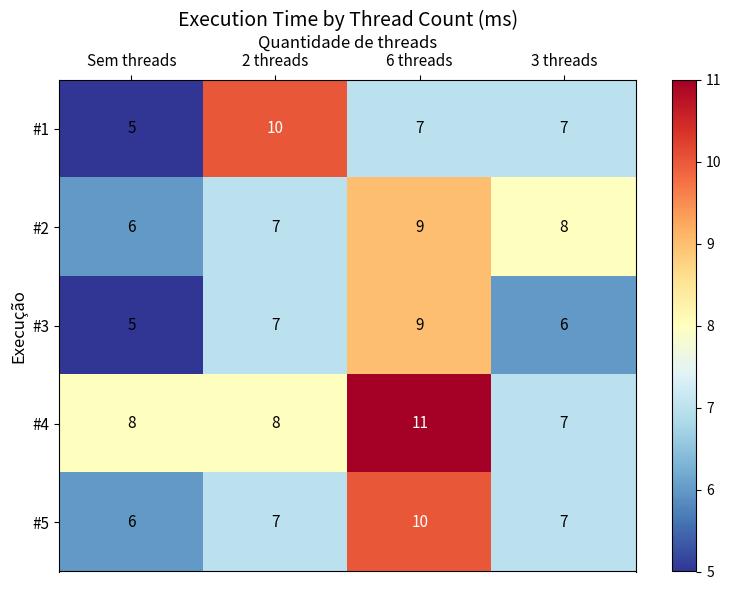

How many #5 values are between 7 and 10?

3